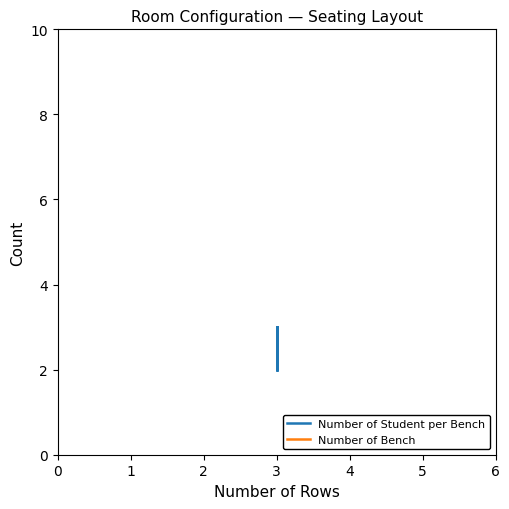

The Number of Bench series shows 7 at 6. True or false?

True